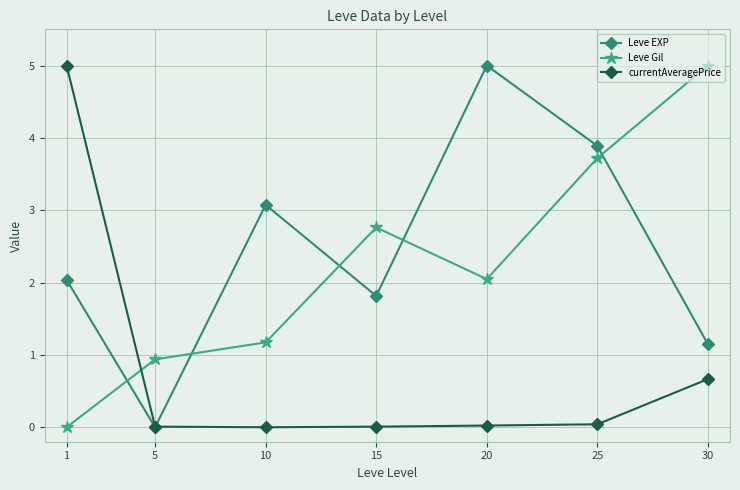

What is the greatest value displayed?

5.0